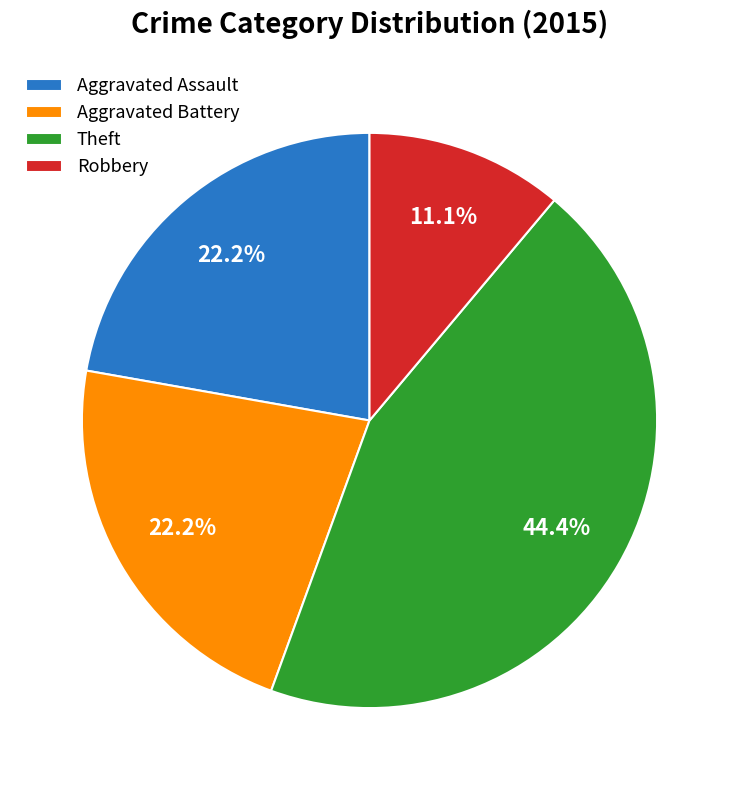

What percentage do Theft and Robbery together represent?

55.6%